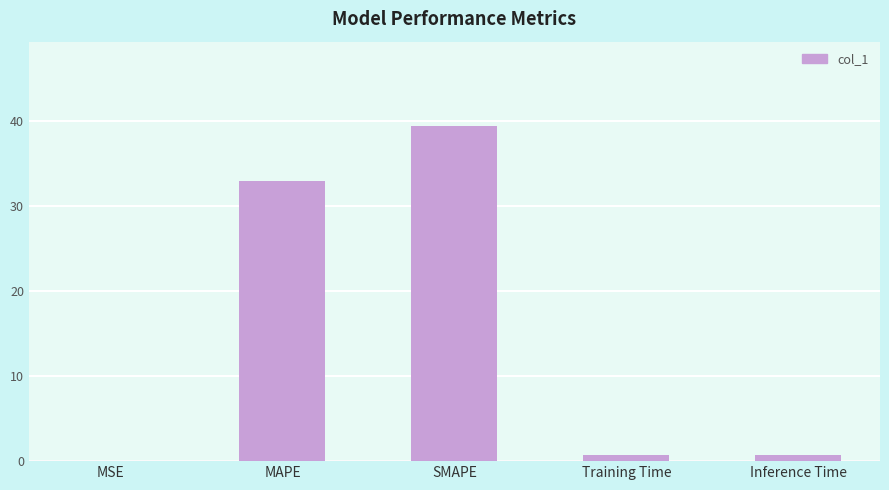

The chart shows a value of 32.9 at MAPE. True or false?

True